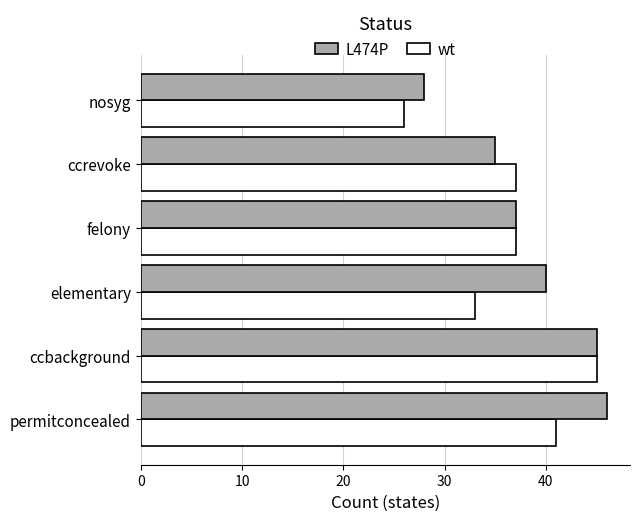

What is the spread (max minus min) of values at elementary?

7